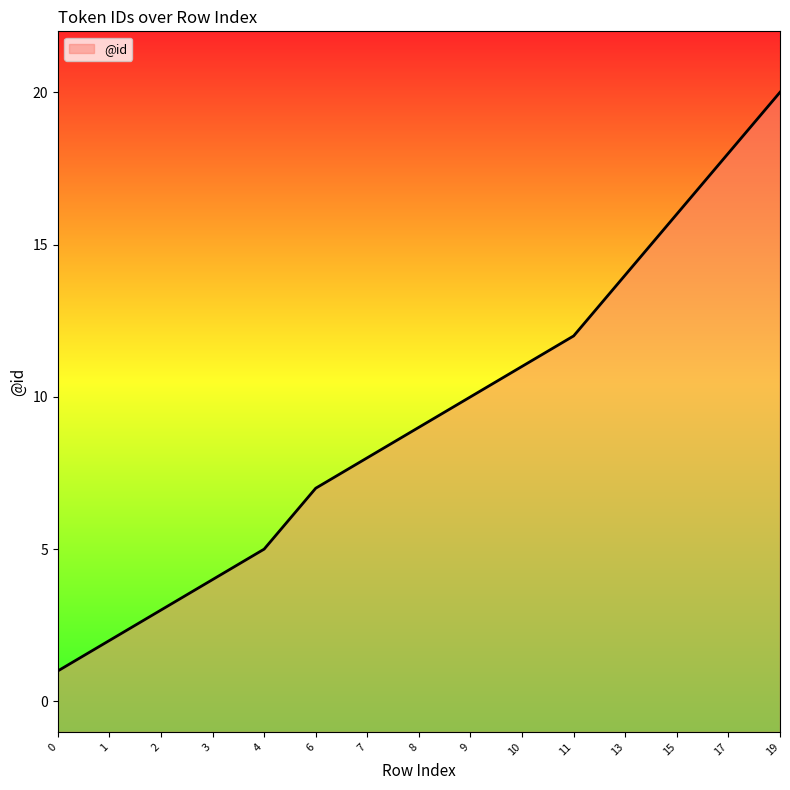

What is the sum of the values at 2 and 19?

23